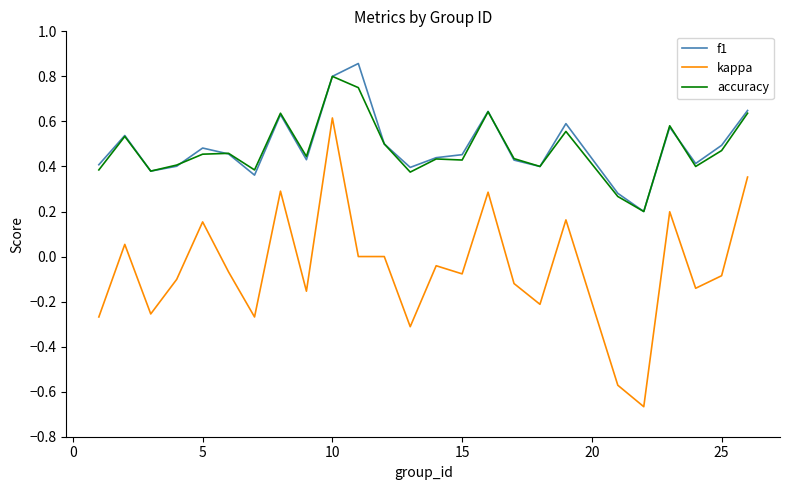

Which series has the largest range (max minus min)?

kappa